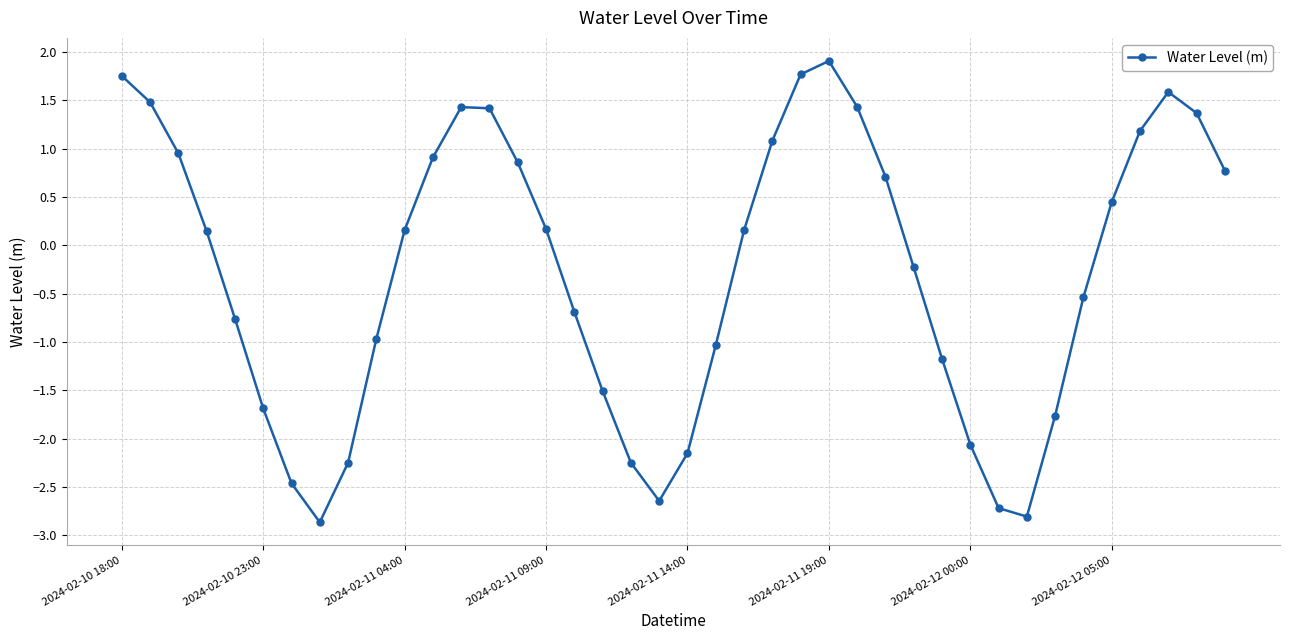

How many lines are shown in the chart?

1